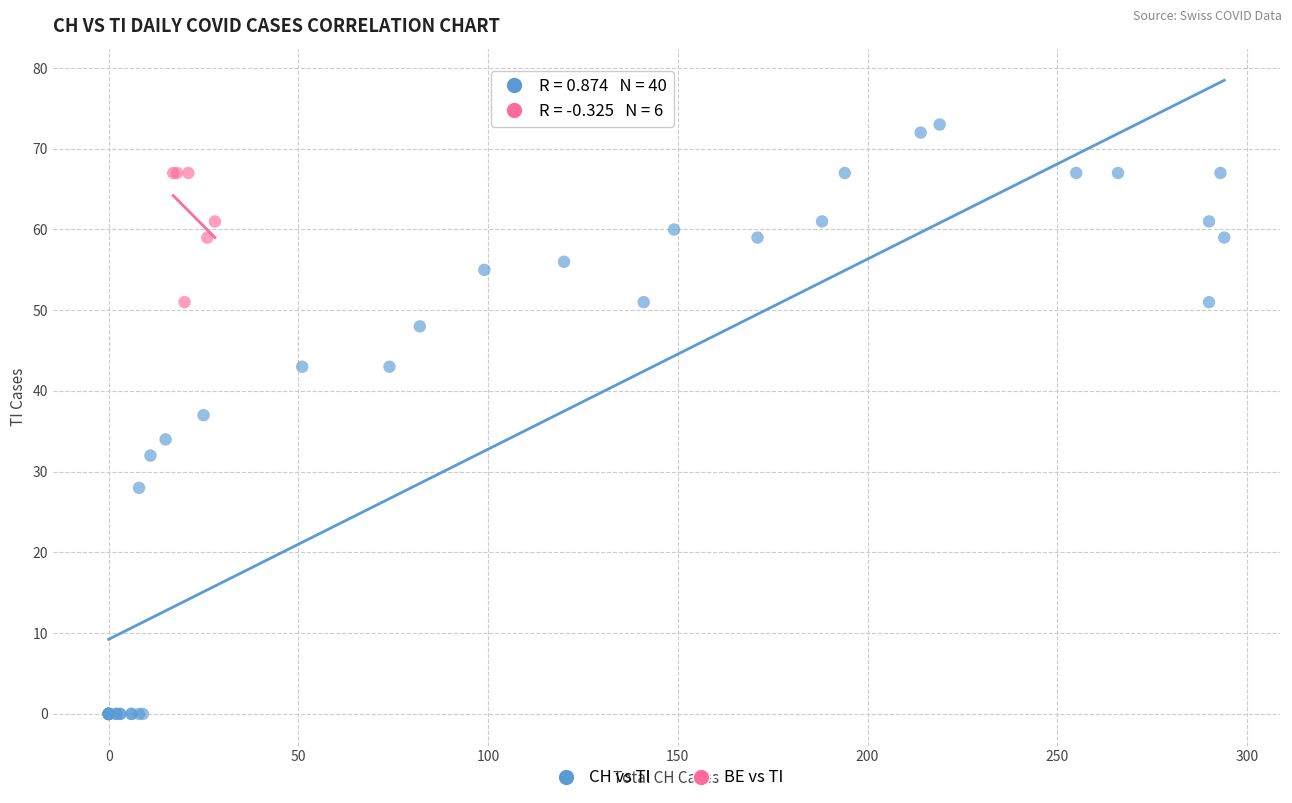

Which series reaches the maximum Y coordinate?

CH vs TI